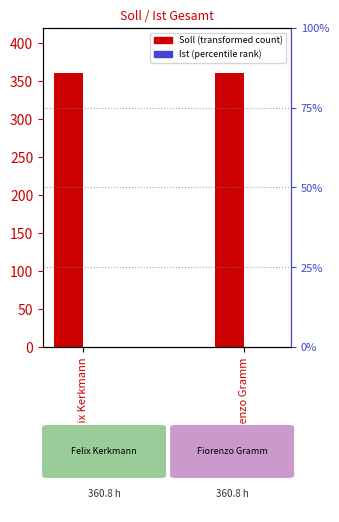

Which series has the widest spread of values?

Soll